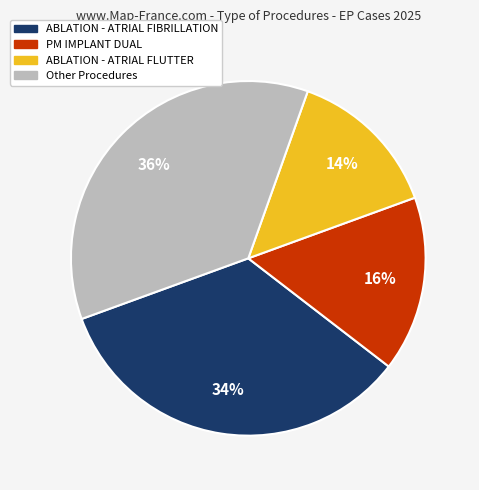

How many slices are in this pie chart?

4